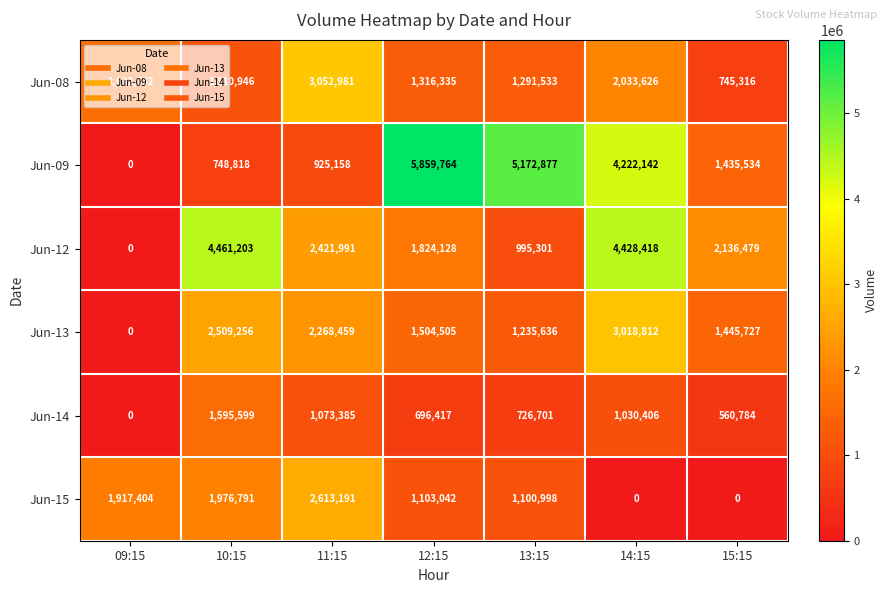

What is the total value across all series at 11:15?

12355165